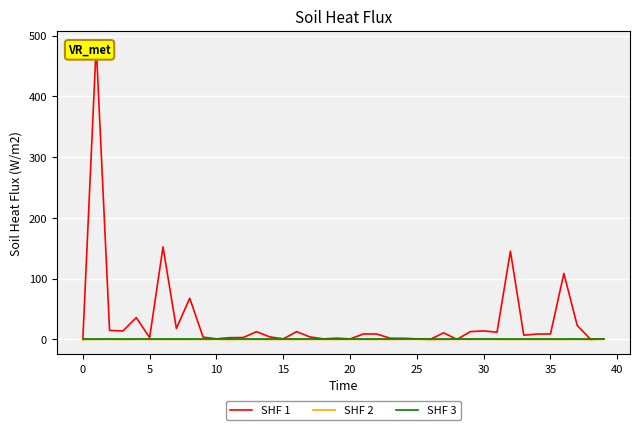

List the series in order of their peak value, highest first.

SHF 1, SHF 2, SHF 3